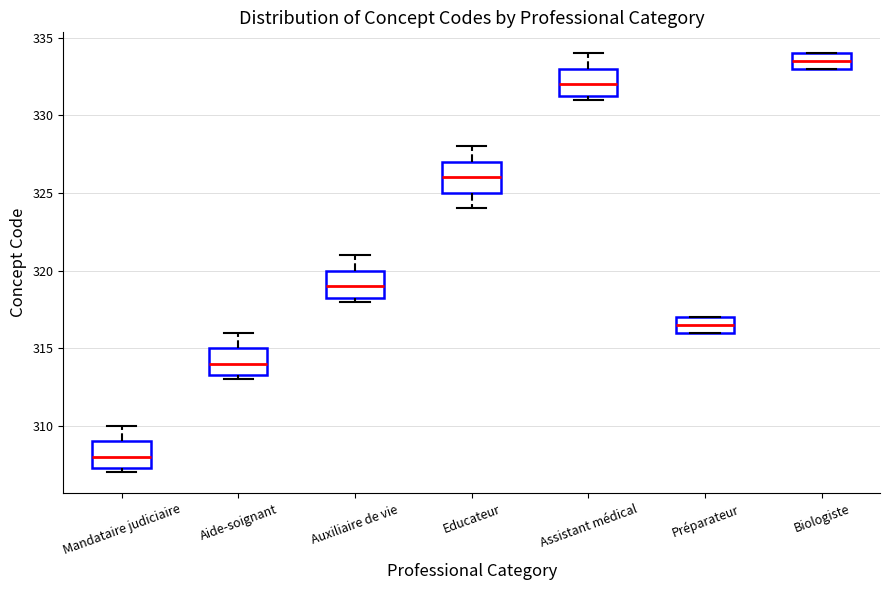

Reading left to right, transcribe this box plot: for each box, give where its median line is, the range the box spans, and where its two whiskers end, as read against the y-axis. The values are not printed on the chart, so give them approximately, as read against the axis.

Mandataire judiciaire: median 308.0, box 307.5 to 309.0, whiskers 307.0 to 310.0
Aide-soignant: median 314.0, box 313.5 to 315.0, whiskers 313.0 to 316.0
Auxiliaire de vie: median 319.0, box 318.5 to 320.0, whiskers 318.0 to 321.0
Educateur: median 326.0, box 325.0 to 327.0, whiskers 324.0 to 328.0
Assistant médical: median 332.0, box 331.5 to 333.0, whiskers 331.0 to 334.0
Préparateur: median 316.5, box 316.0 to 317.0, whiskers 316.0 to 317.0
Biologiste: median 333.5, box 333.0 to 334.0, whiskers 333.0 to 334.0